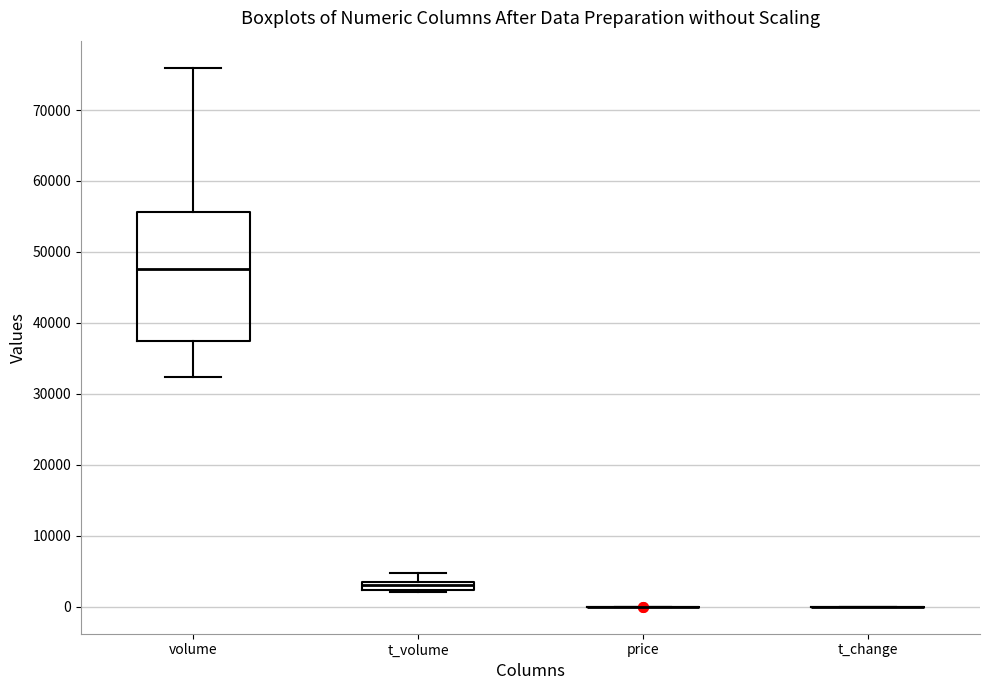

Where is the lower edge of the box for volume on the y-axis? The values are not printed on the chart, so give them approximately, as read against the axis.

37000